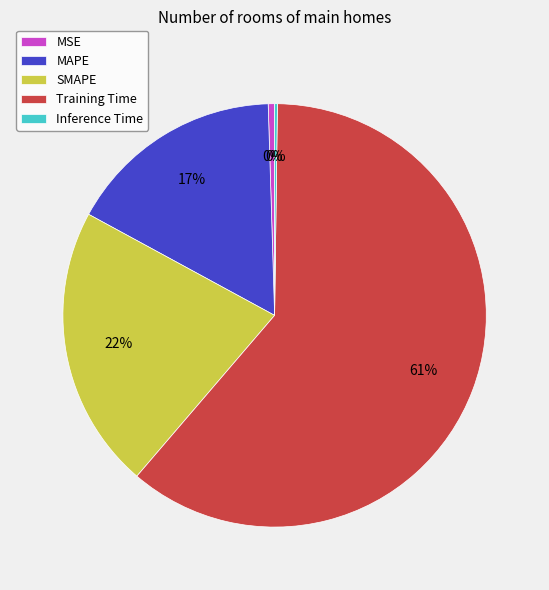

To the nearest percent, what is the average slice percentage?

20%